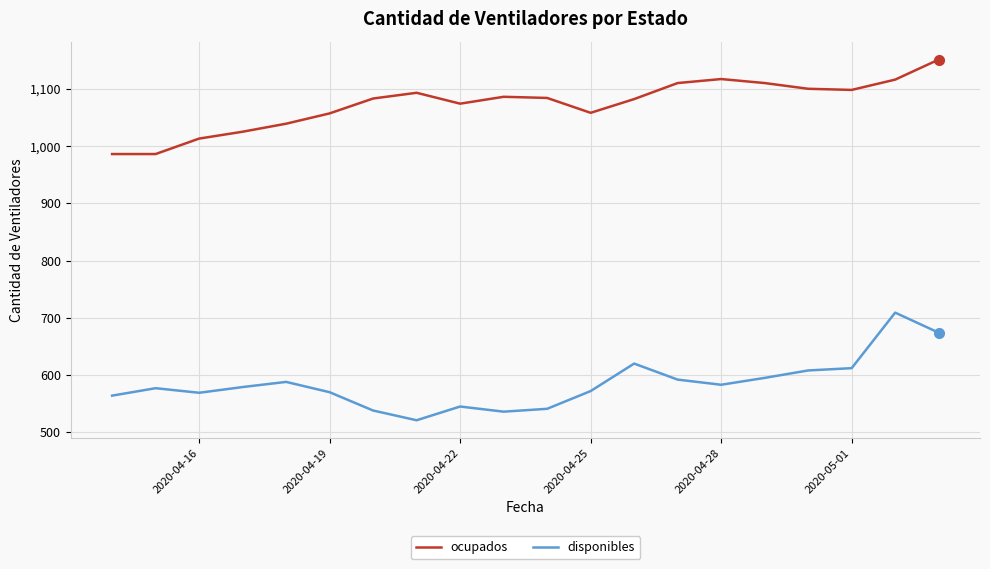

Which series has the largest total across all categories?

ocupados